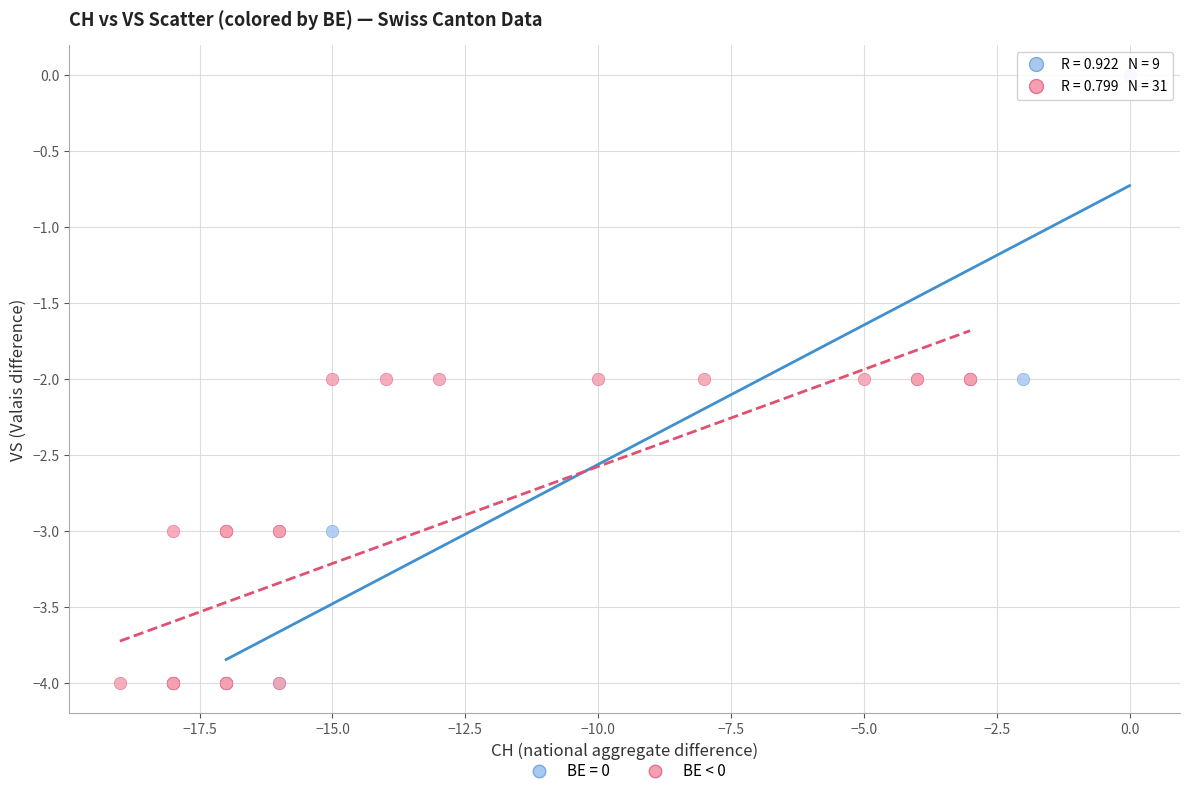

Which series has the widest spread of Y values?

BE = 0